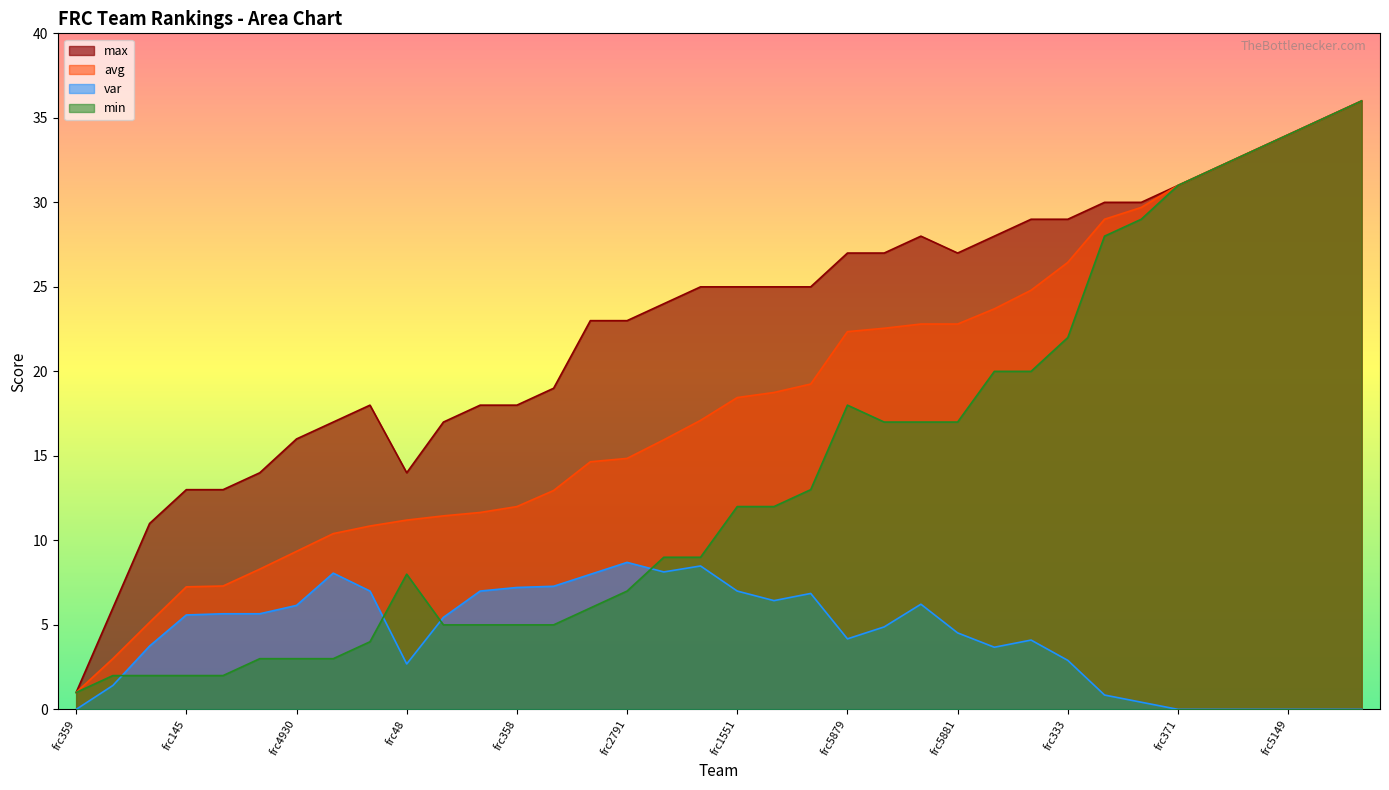

True or false: avg has more than 1 interior local peaks.

False